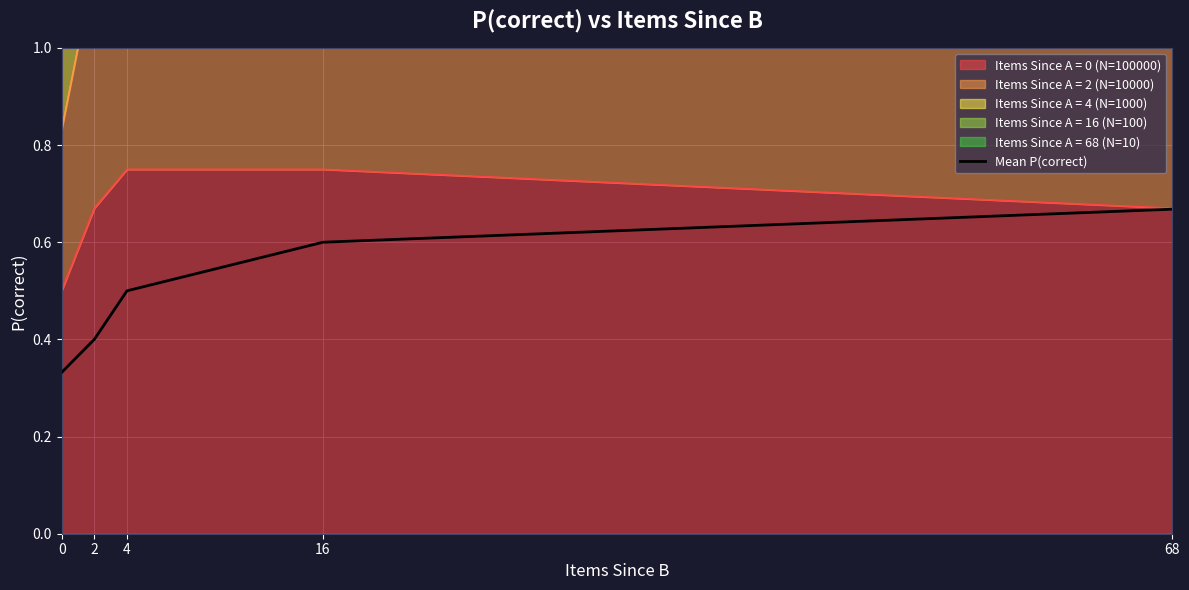

Count the values in the range 0 to 1.

5